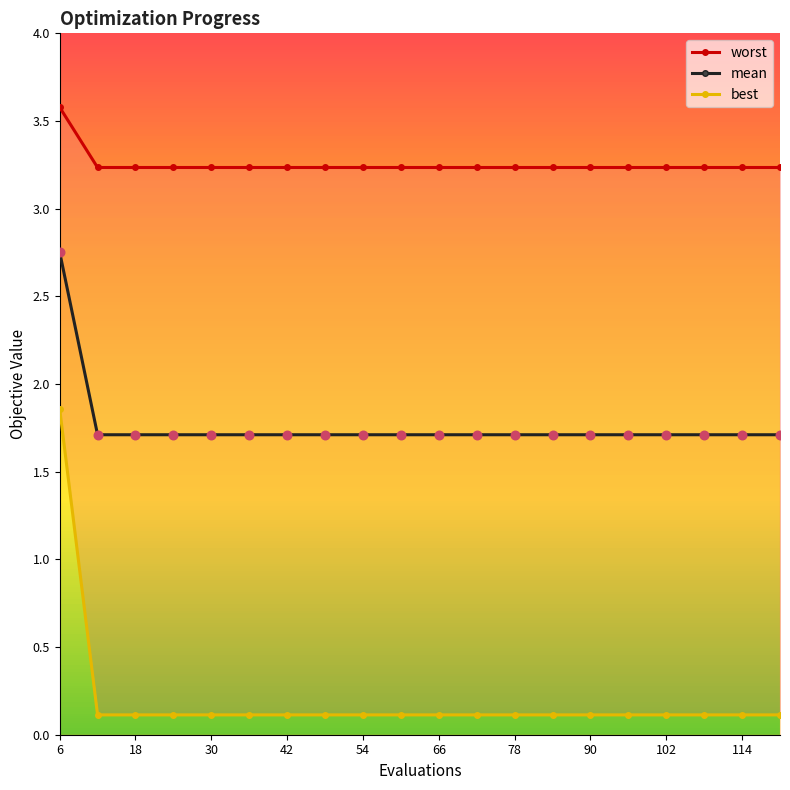

At which category is the sum across all series the highest?

6